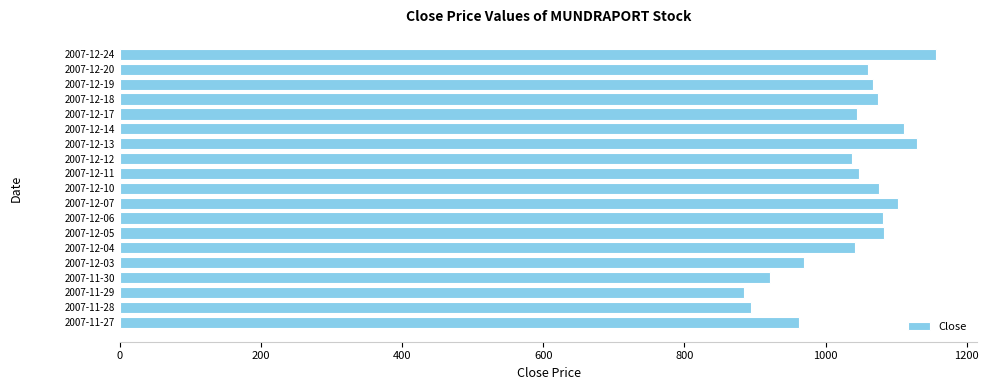

The chart shows a value of 884.2 at 2007-11-29. True or false?

True